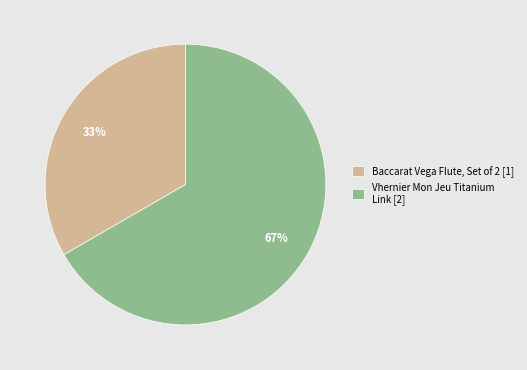

To the nearest percent, what is the combined percentage of Baccarat Vega Flute, Set of 2 [1] and Vhernier Mon Jeu Titanium Link [2]?

100%